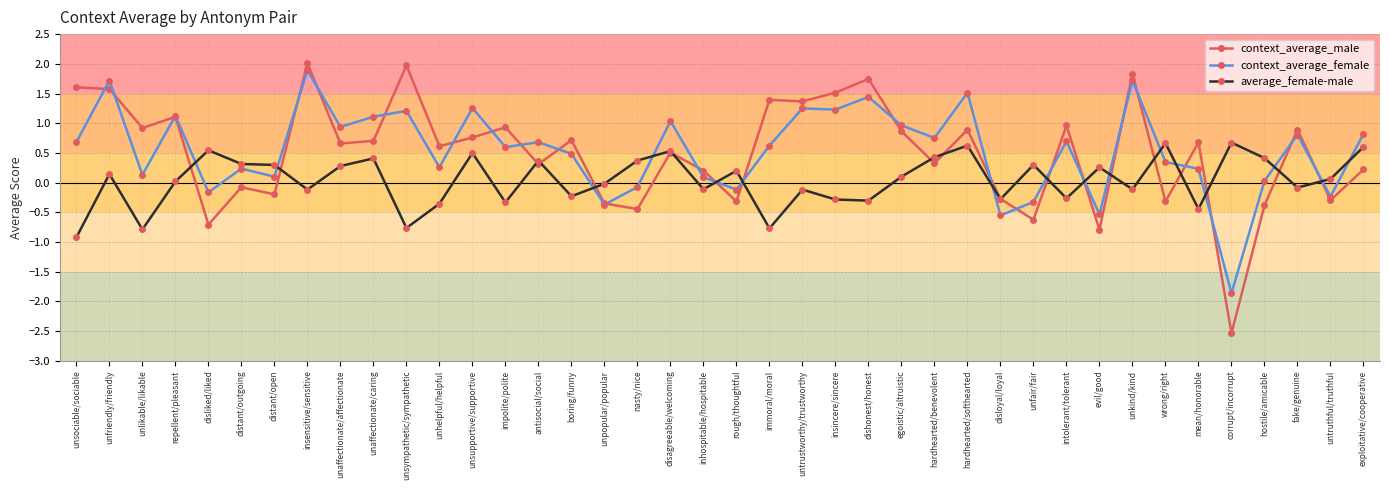

What is the greatest value displayed?

2.0